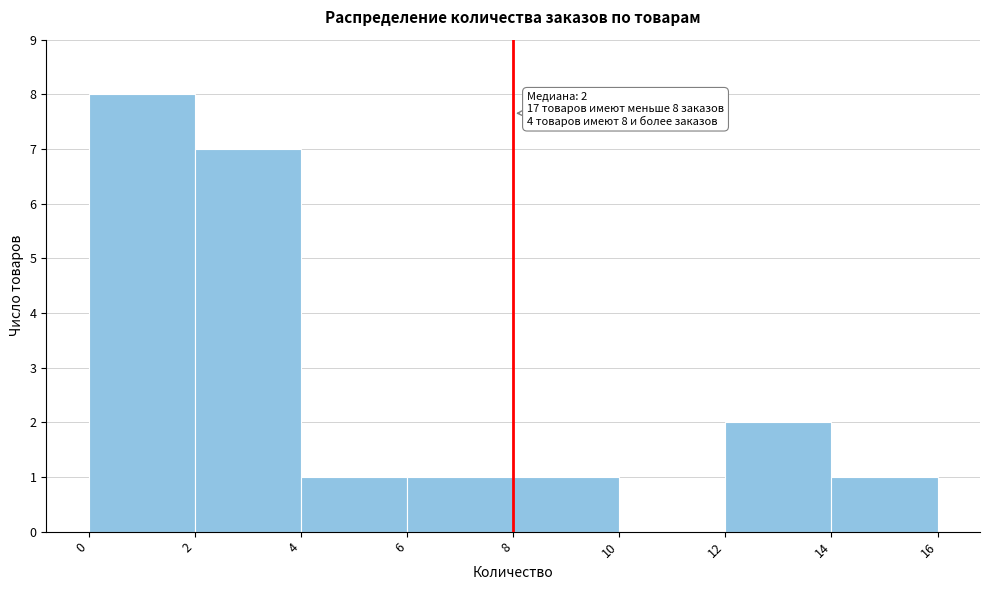

Which range on the x-axis has the tallest bar?

0 to 2